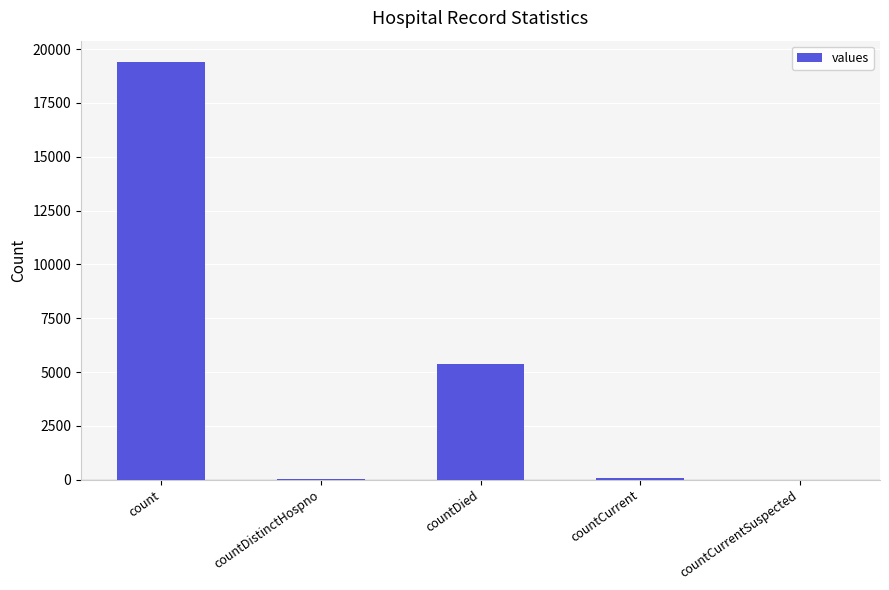

The chart shows a value of 5357 at countDied. True or false?

True